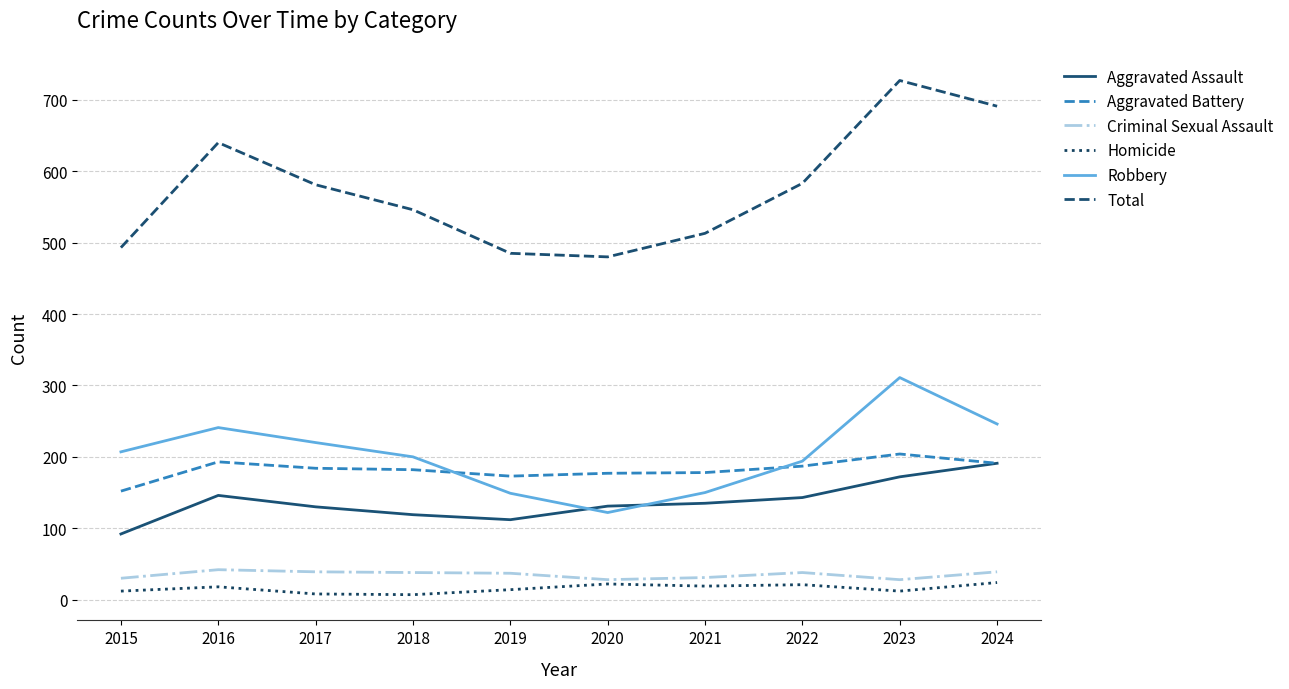

The Aggravated Battery series shows 204 at 2023. True or false?

True